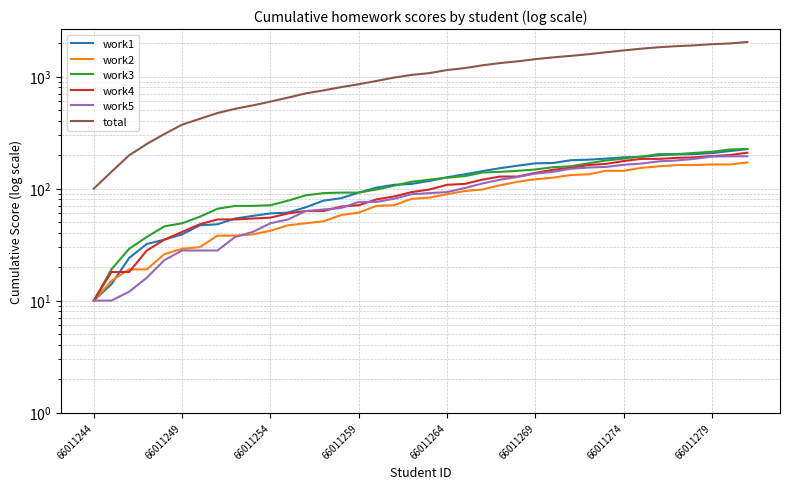

Which category has the lowest value across all series?

66011244